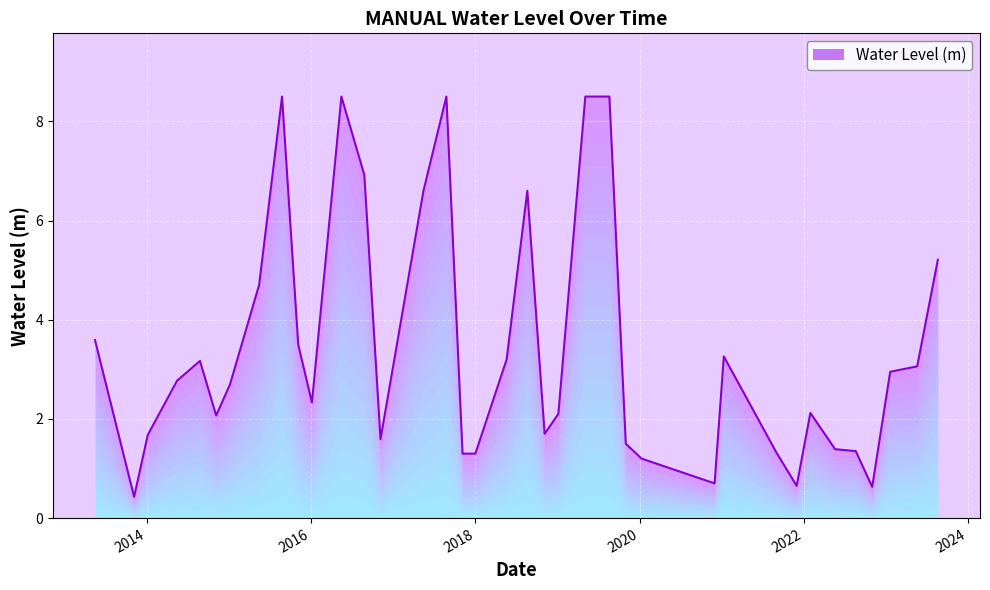

What is the label of the 2nd point from the right?

2023-05-20